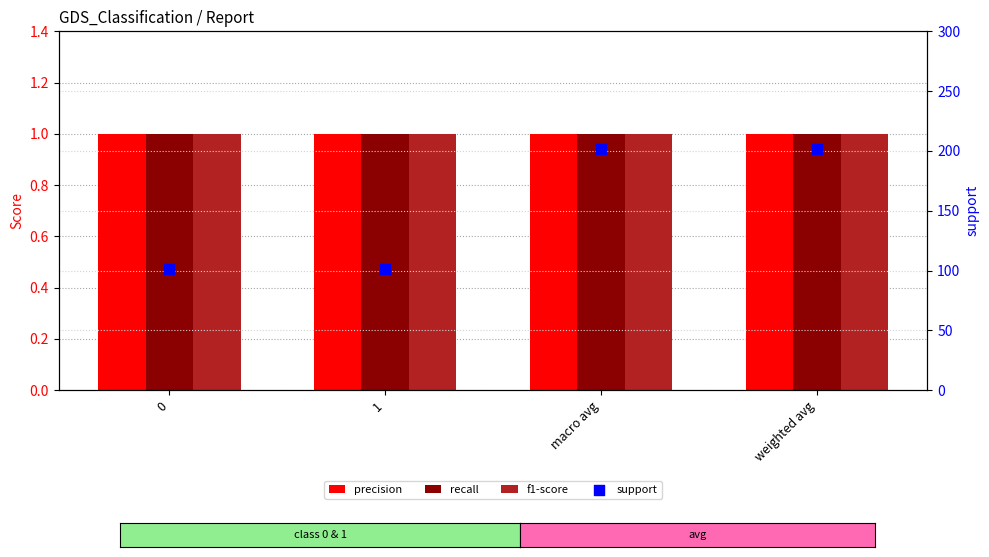

Which series has the largest total across all categories?

support